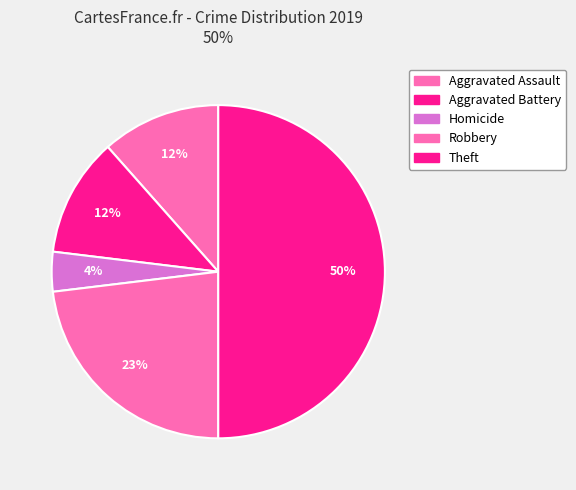

How many segments does this pie chart have?

5